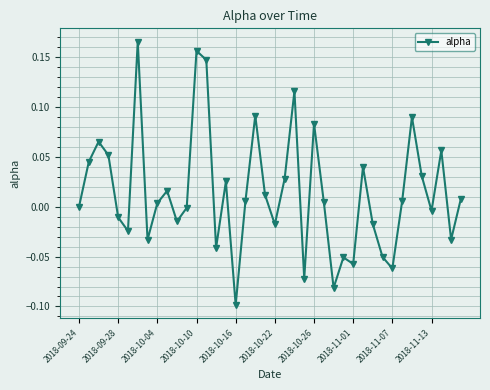

How many interior local peaks (higher than both neighbors) does the data have?

12